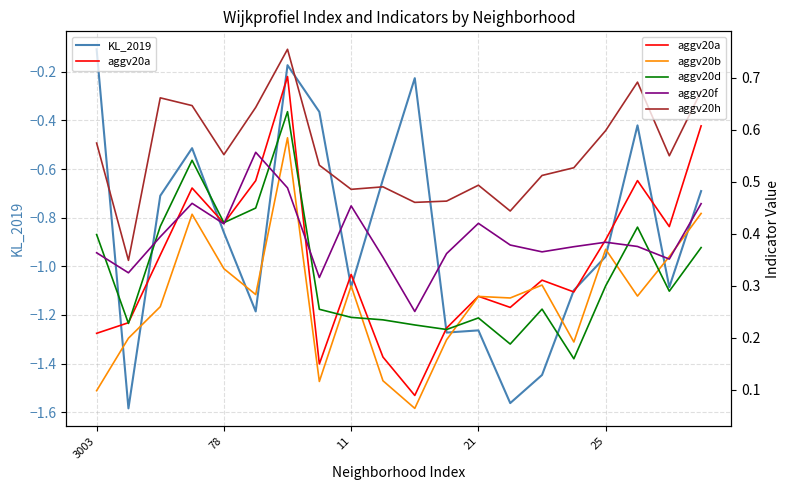

Rank the series by their maximum value, from lowest to highest.

KL_2019, aggv20f, aggv20b, aggv20d, aggv20a, aggv20h